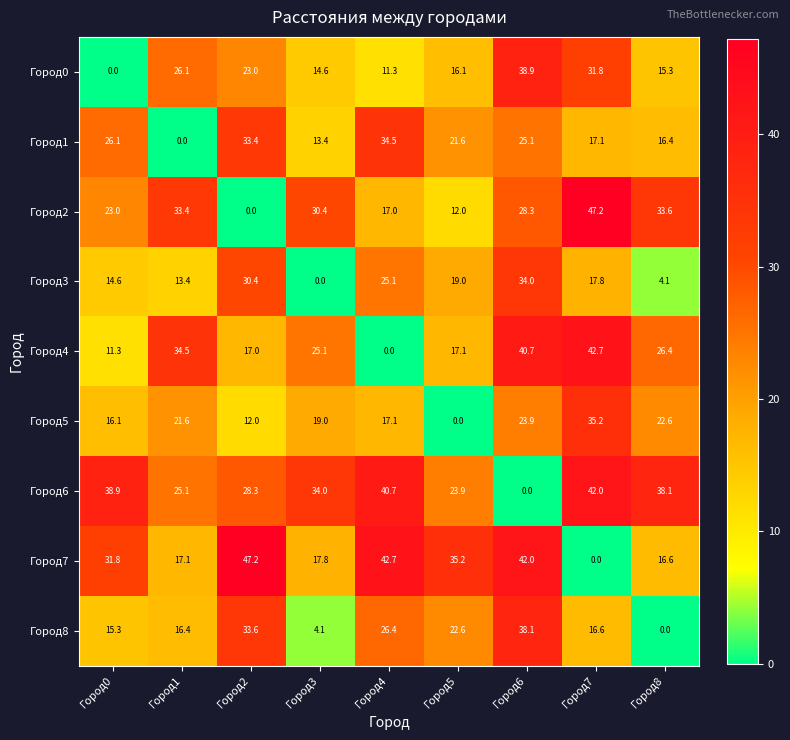

Rank the series at Город4 from highest to lowest value.

Город7, Город6, Город1, Город8, Город3, Город5, Город2, Город0, Город4